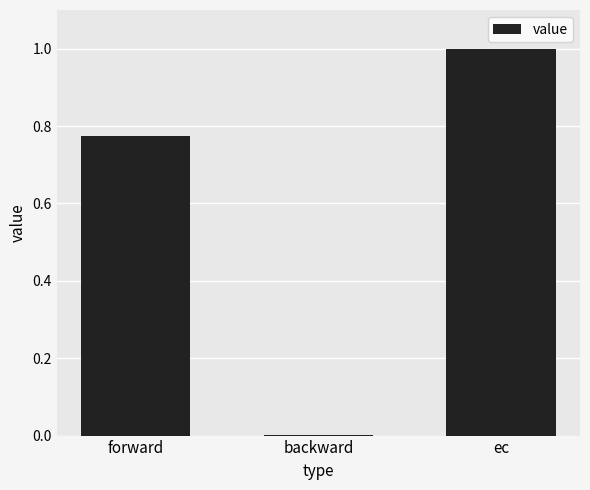

Which has a higher value, ec or forward?

ec